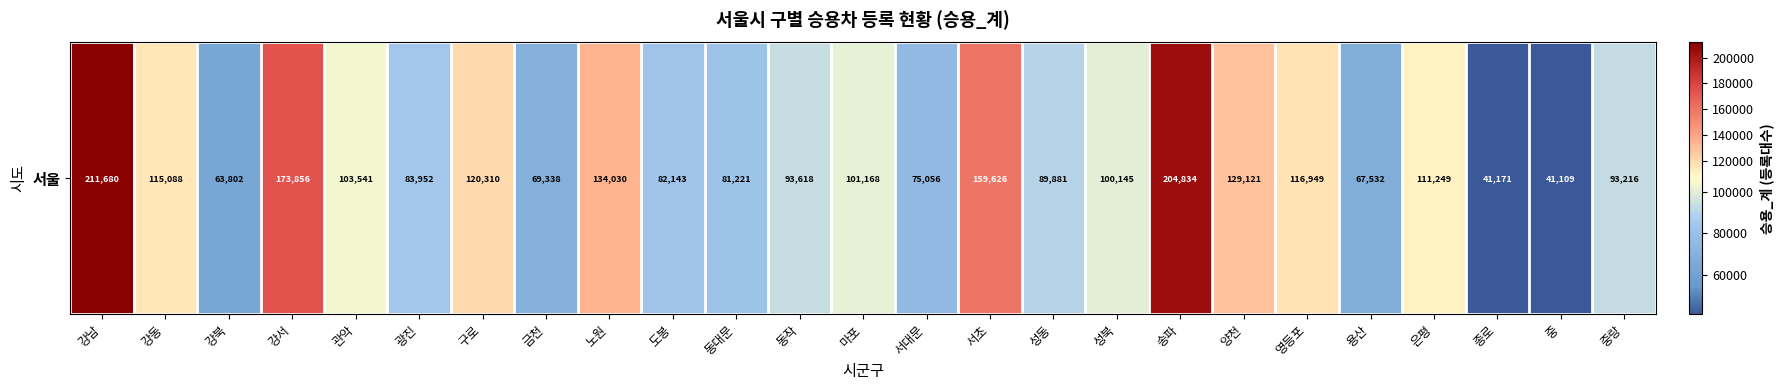

Rank the categories by value from highest to lowest.

강남, 송파, 강서, 서초, 노원, 양천, 구로, 영등포, 강동, 은평, 관악, 마포, 성북, 동작, 중랑, 성동, 광진, 도봉, 동대문, 서대문, 금천, 용산, 강북, 종로, 중